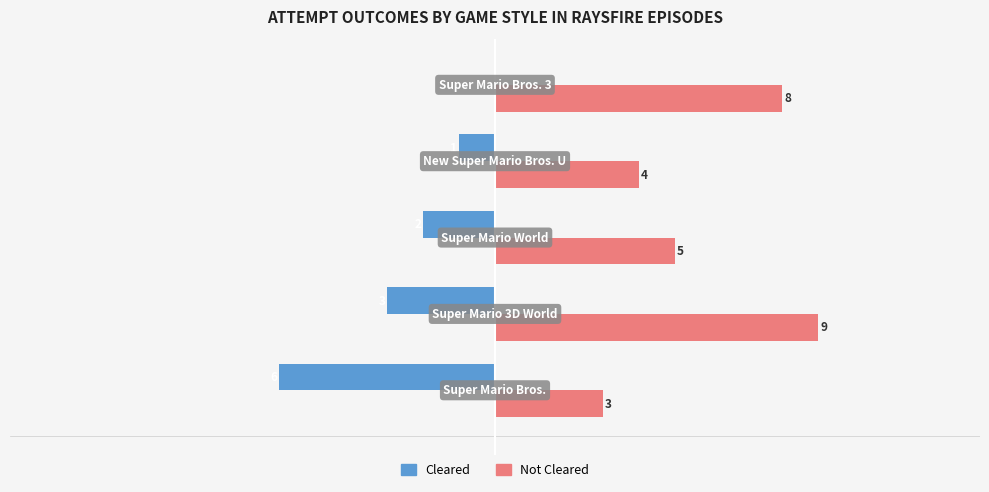

Which series has the largest total across all categories?

Not Cleared